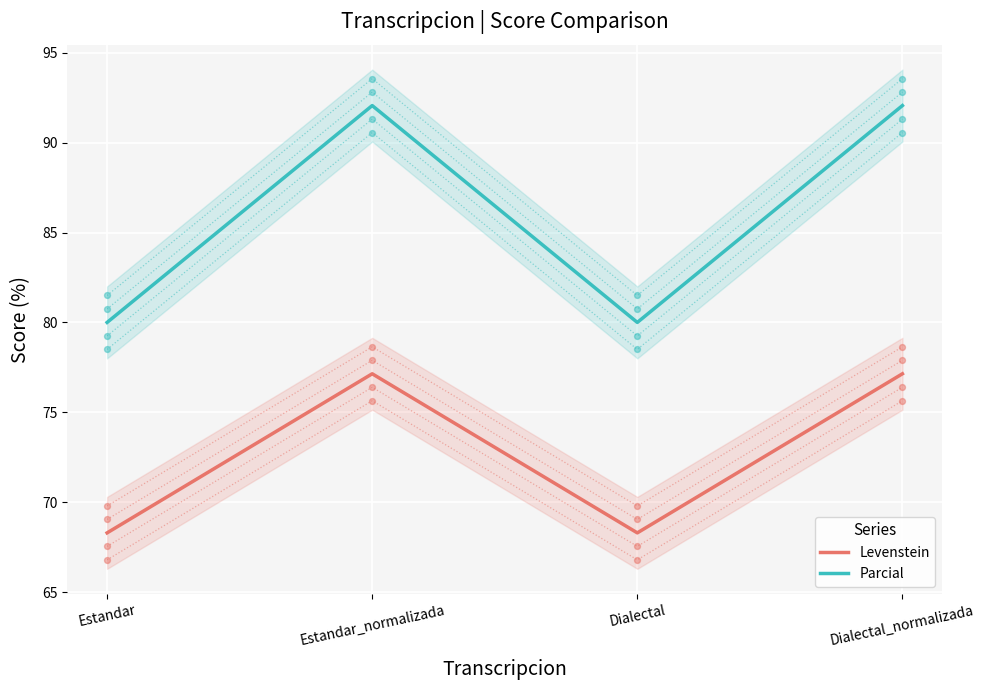

Which series has the largest total across all categories?

Parcial